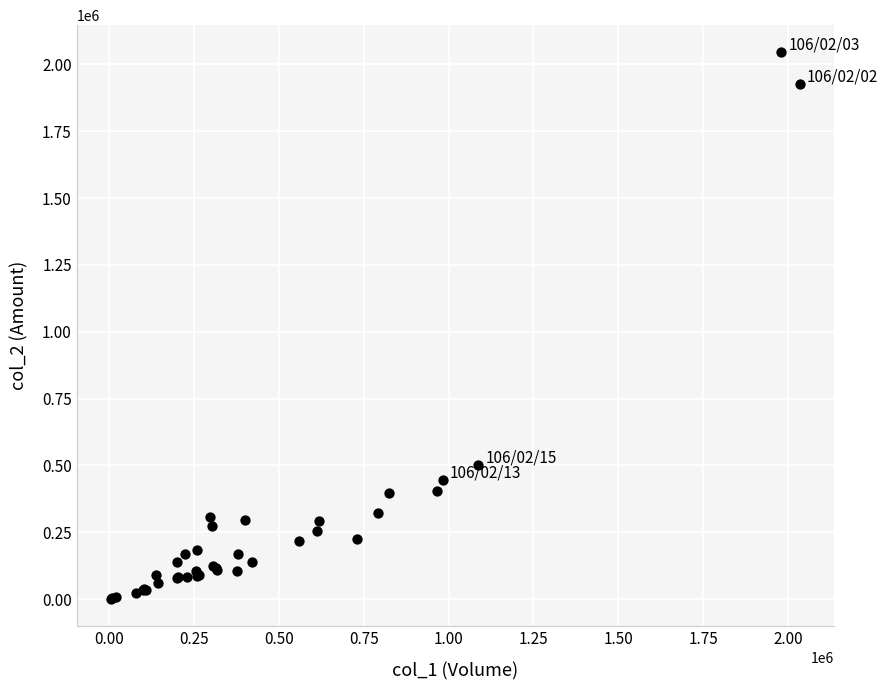

What Y value in the scatter plot is closest to 1023145?

501540